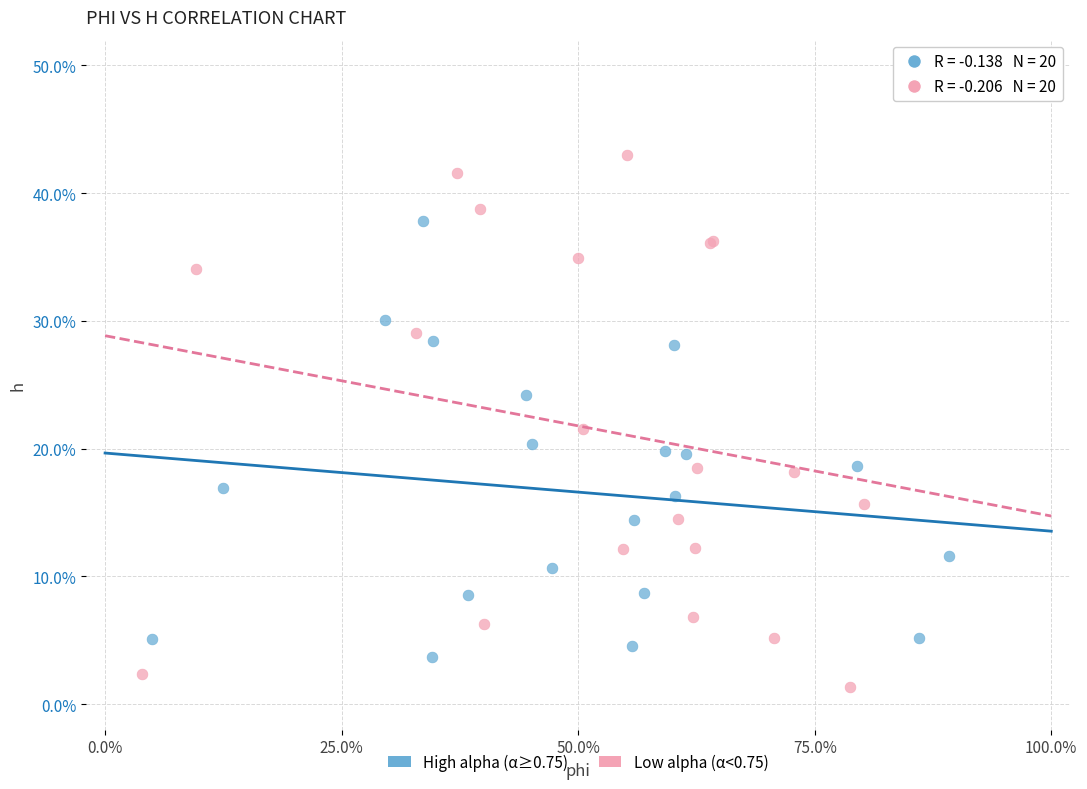

Which series contains the lowest Y value?

Low alpha (α<0.75)